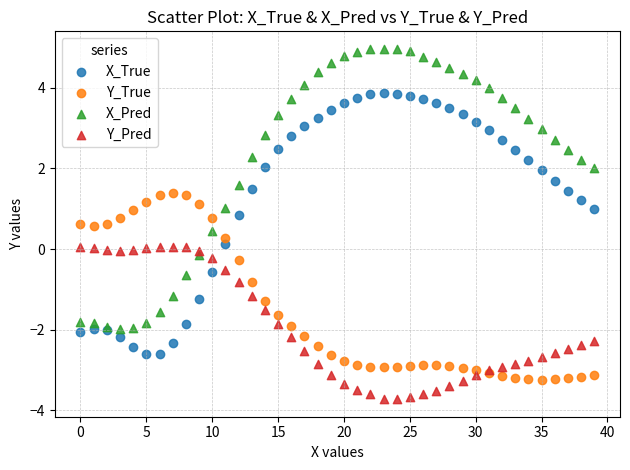

What are all the series names shown in the legend?

X_True, Y_True, X_Pred, Y_Pred